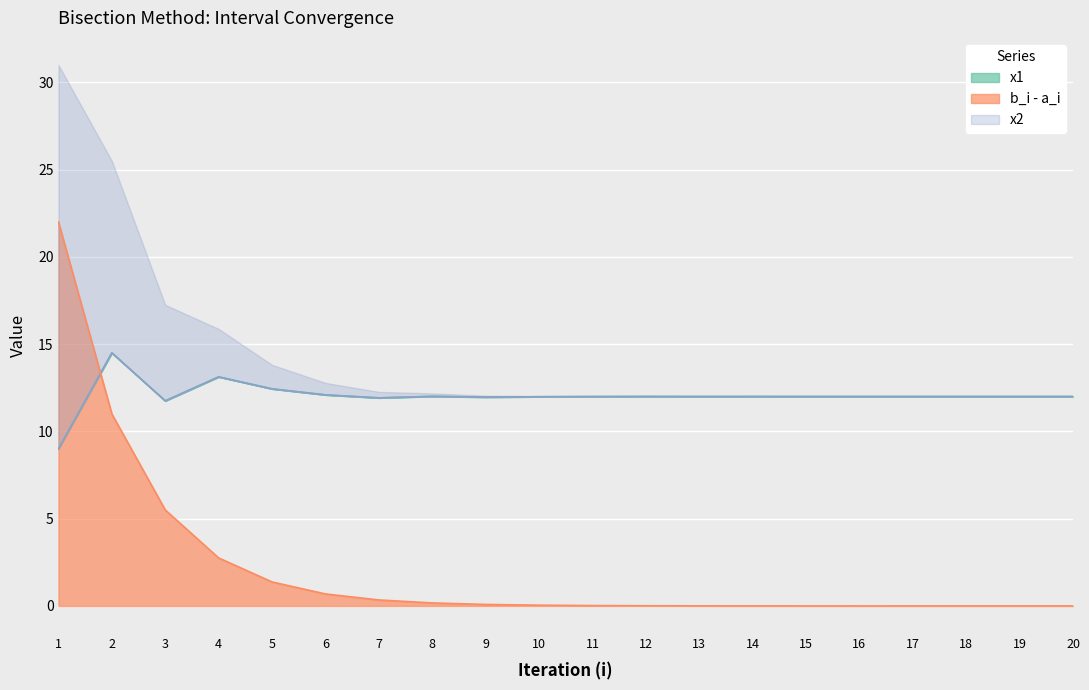

The value of b_i - a_i at 6 is 0.7. True or false?

True